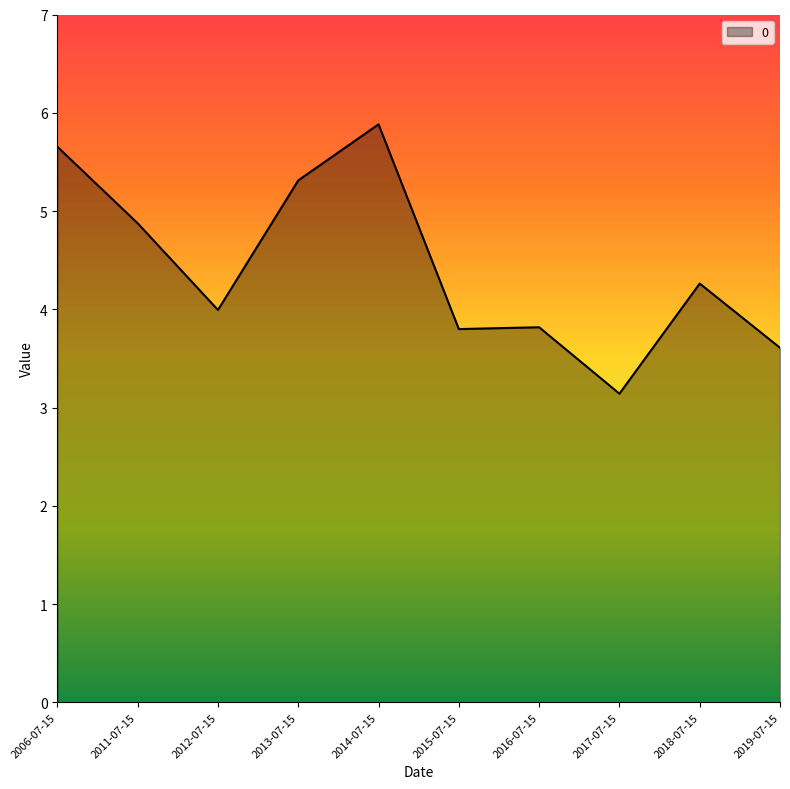

Reading left to right, list all the values displayed in this chart.

5.7	4.9	4.0	5.3	5.9	3.8	3.8	3.1	4.3	3.6